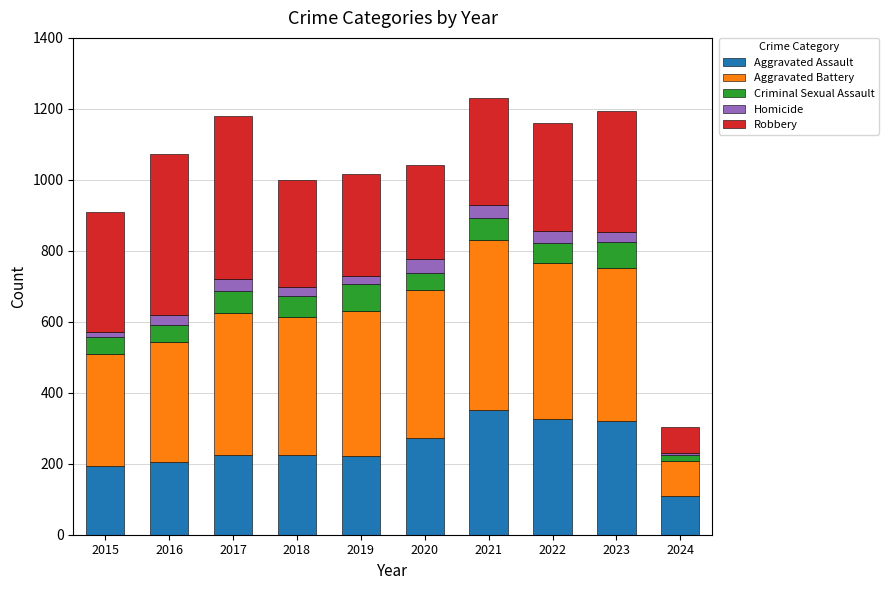

Count the number of categories in the chart.

10